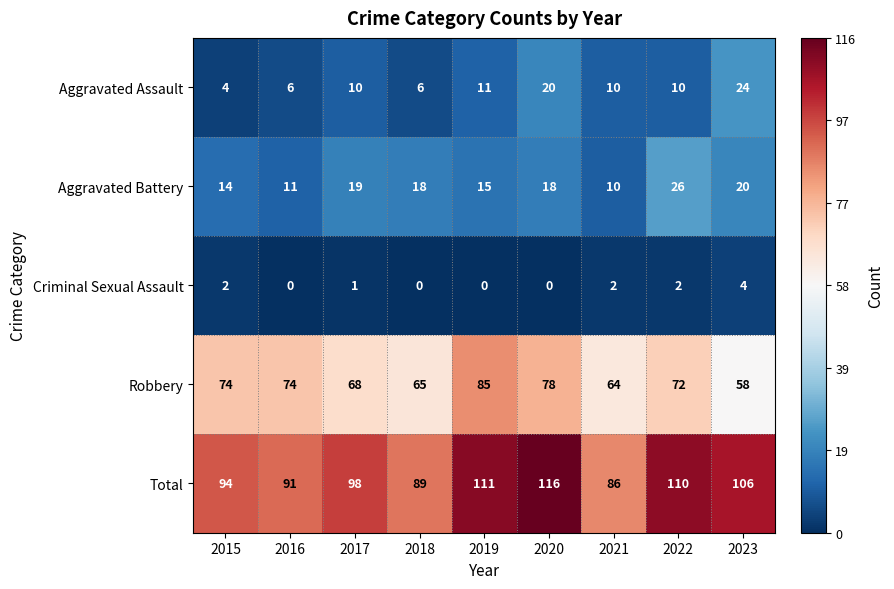

How many distinct data groups are displayed?

5